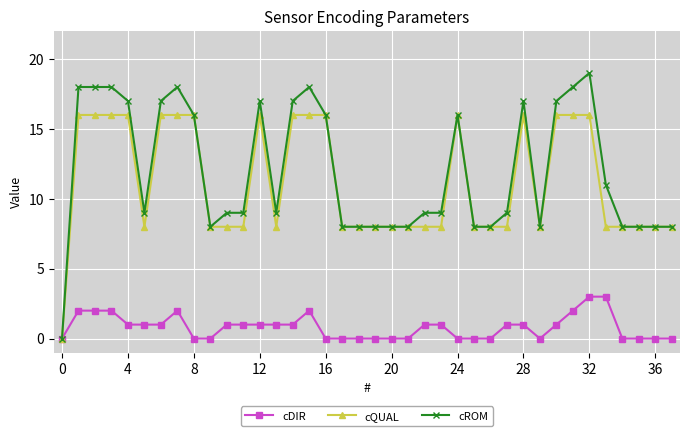

What is the value of the cDIR point at the 4th from the left?

2